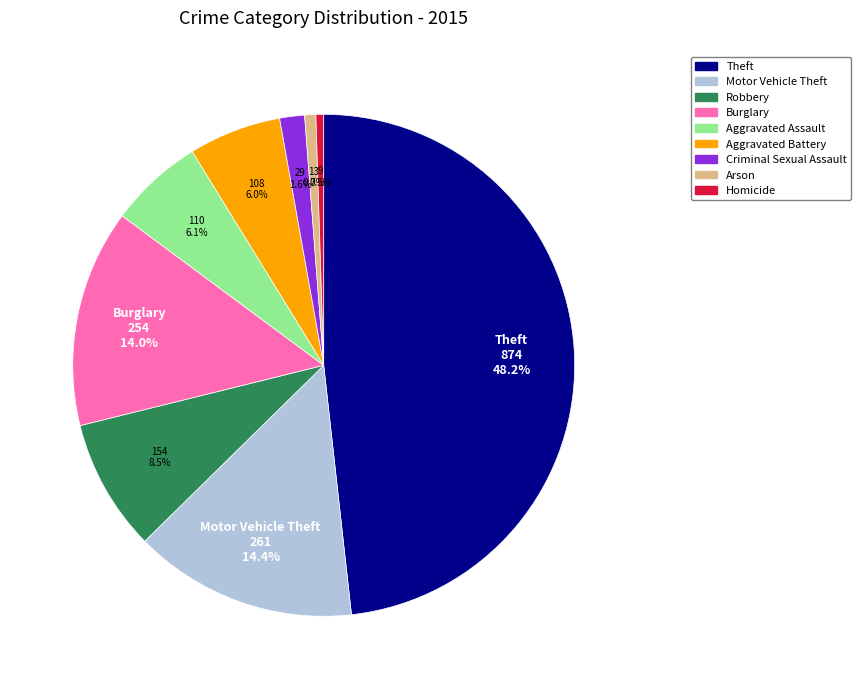

Approximately how many times larger is the value at Burglary compared to Motor Vehicle Theft?

1.0